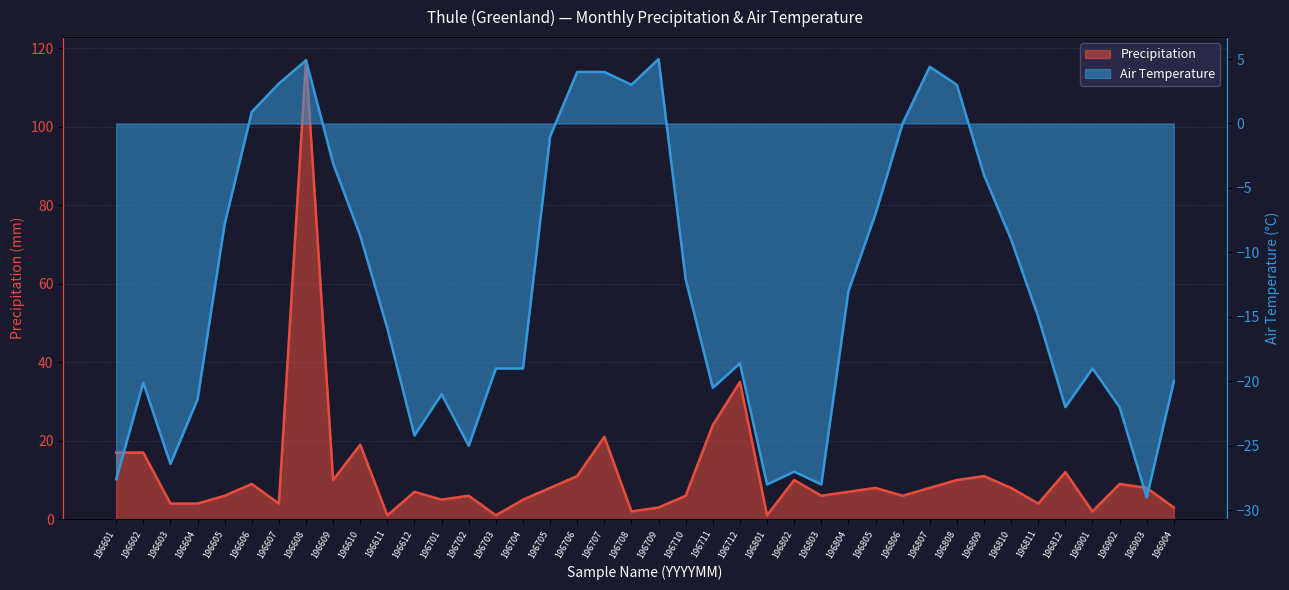

Is it true that Precipitation equals 7.7 at 196701?

False